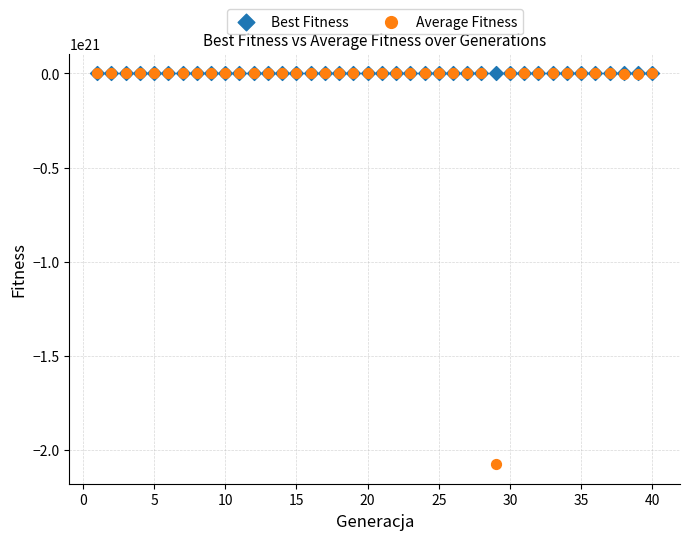

What are all the series names shown in the legend?

Best Fitness, Average Fitness